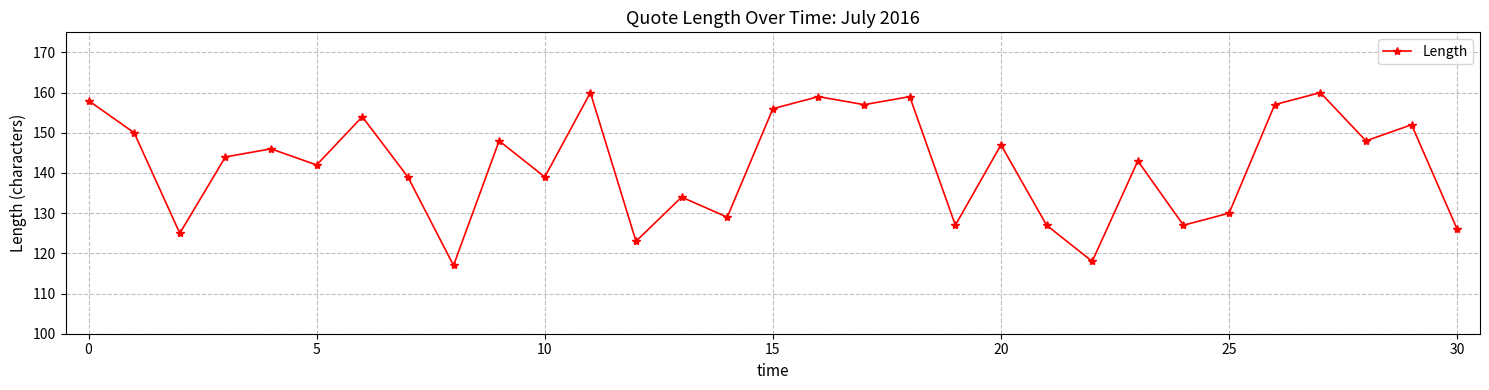

True or false: there are more than 1 points higher than both neighbors.

True